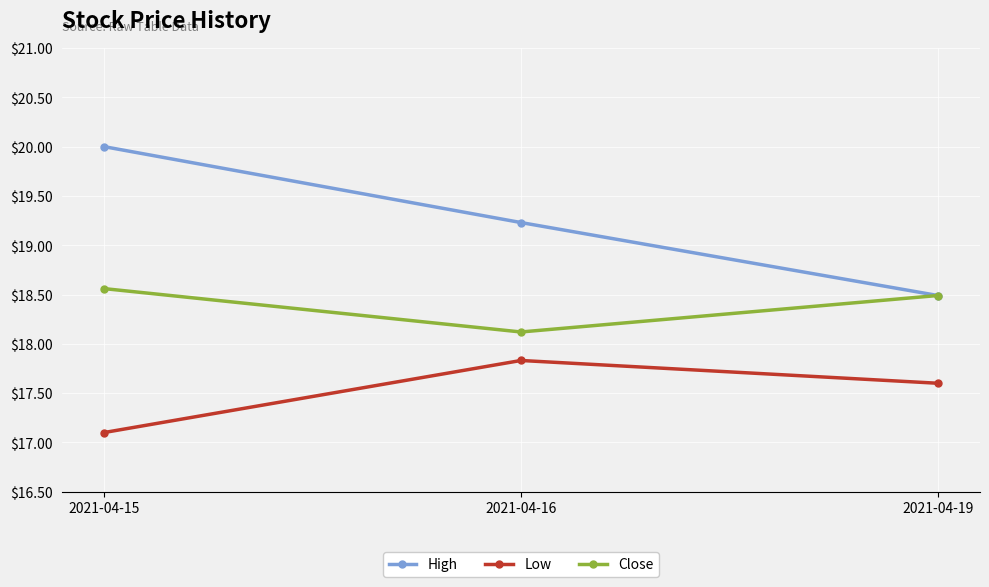

How many Close values are between 18 and 19?

3